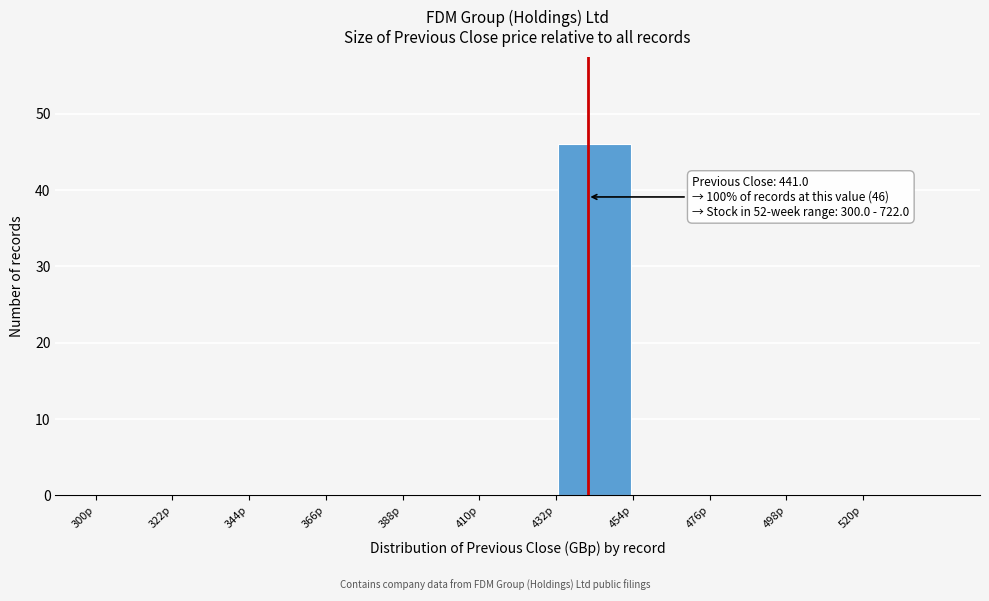

Over which range of the x-axis is the bar tallest?

432 to 454